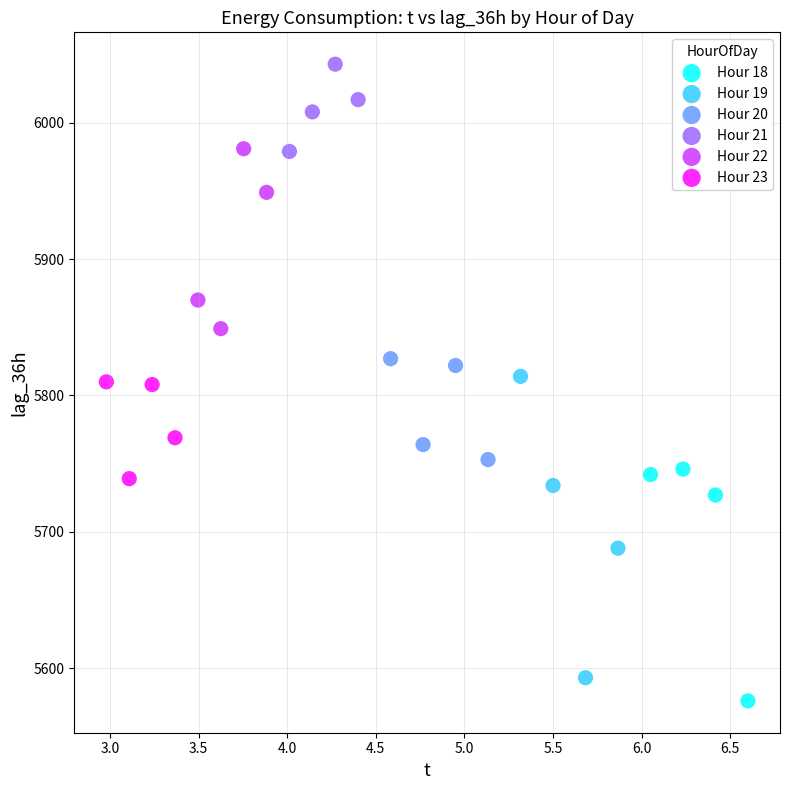

Which series has the widest spread of Y values?

Hour 19